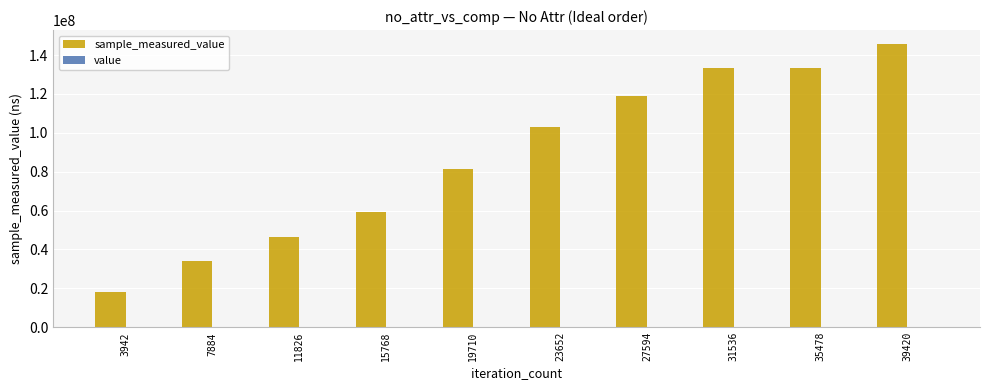

At which category is the sum across all series the highest?

39420